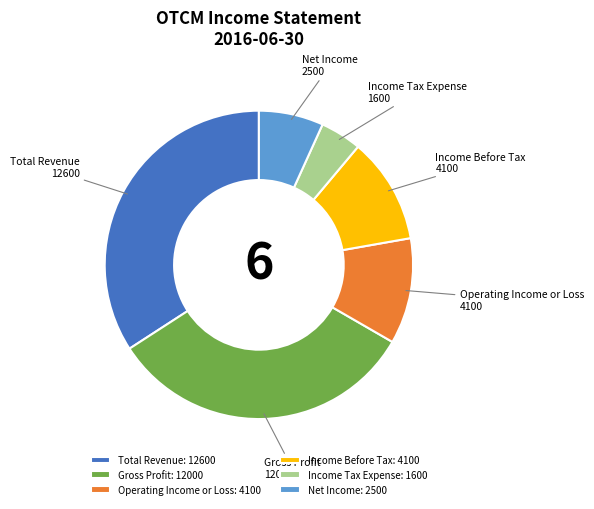

Which category has the smallest portion of the pie?

Income Tax Expense